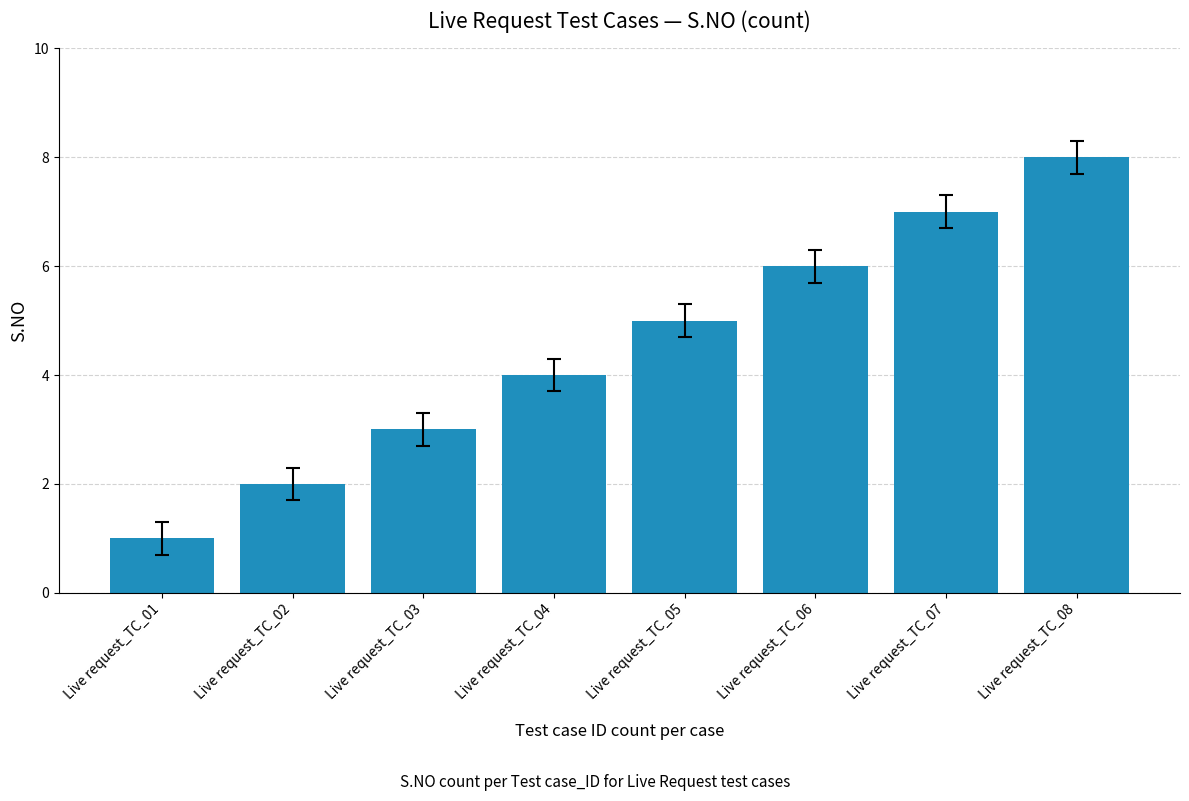

What is the maximum value shown in the chart?

8